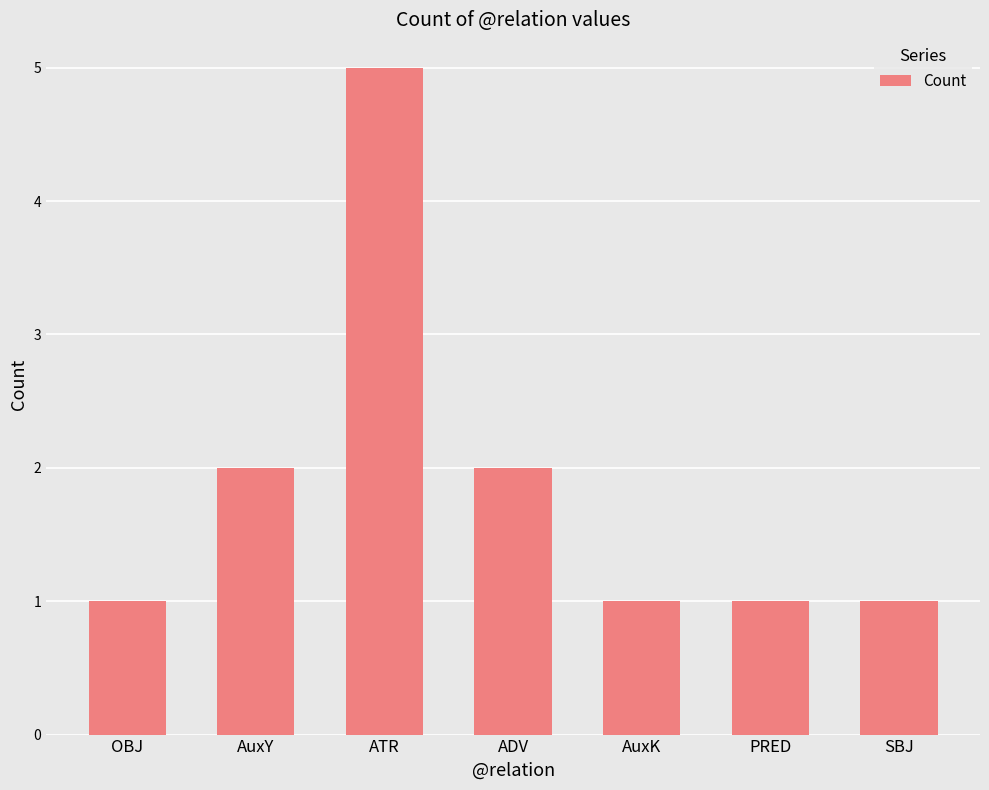

What is the approximate value at SBJ?

1